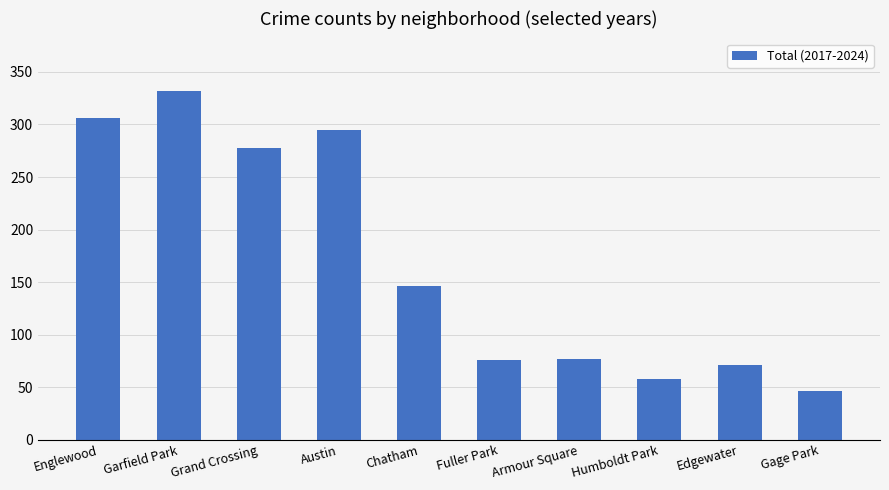

Approximately how many times larger is the value at Gage Park compared to Edgewater?

0.6